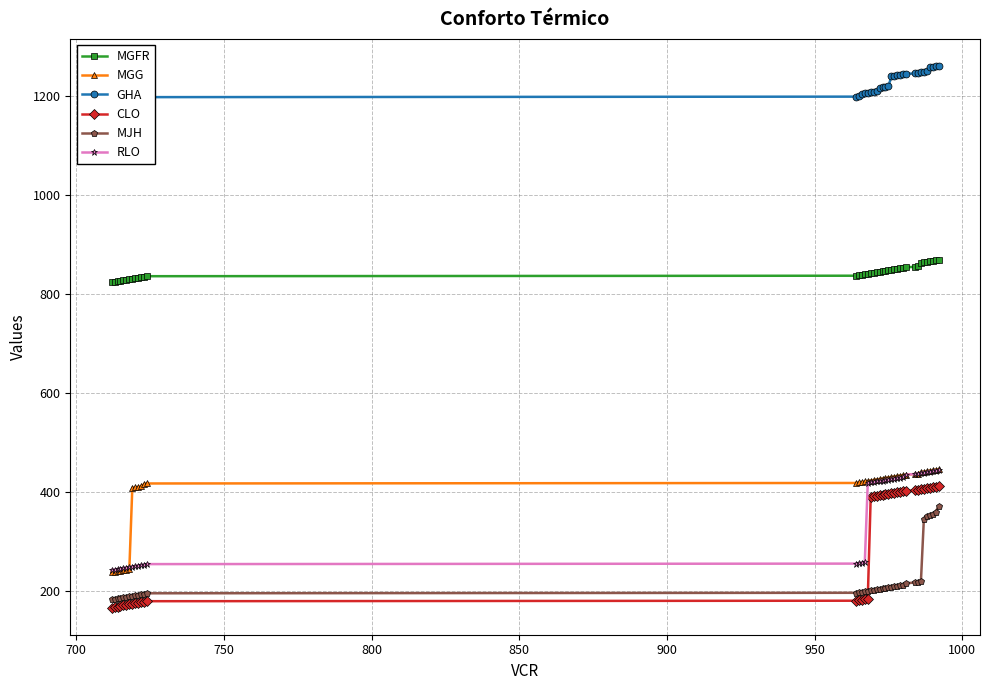

True or false: MGG and CLO intersect in this chart.

False